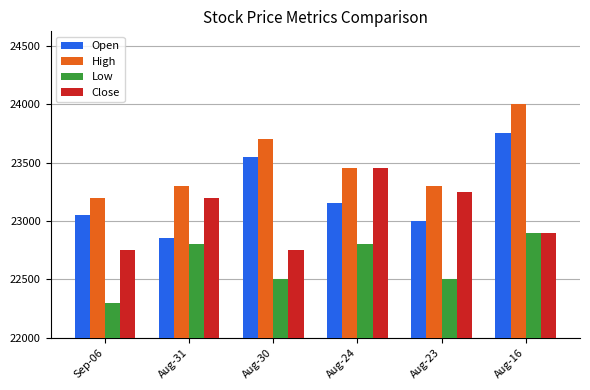

What are all the series names shown in the legend?

Open, High, Low, Close